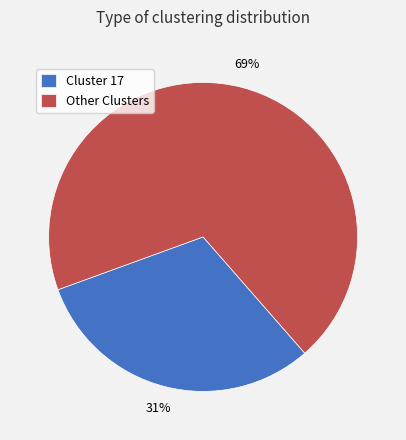

Which slice is the largest?

Other Clusters